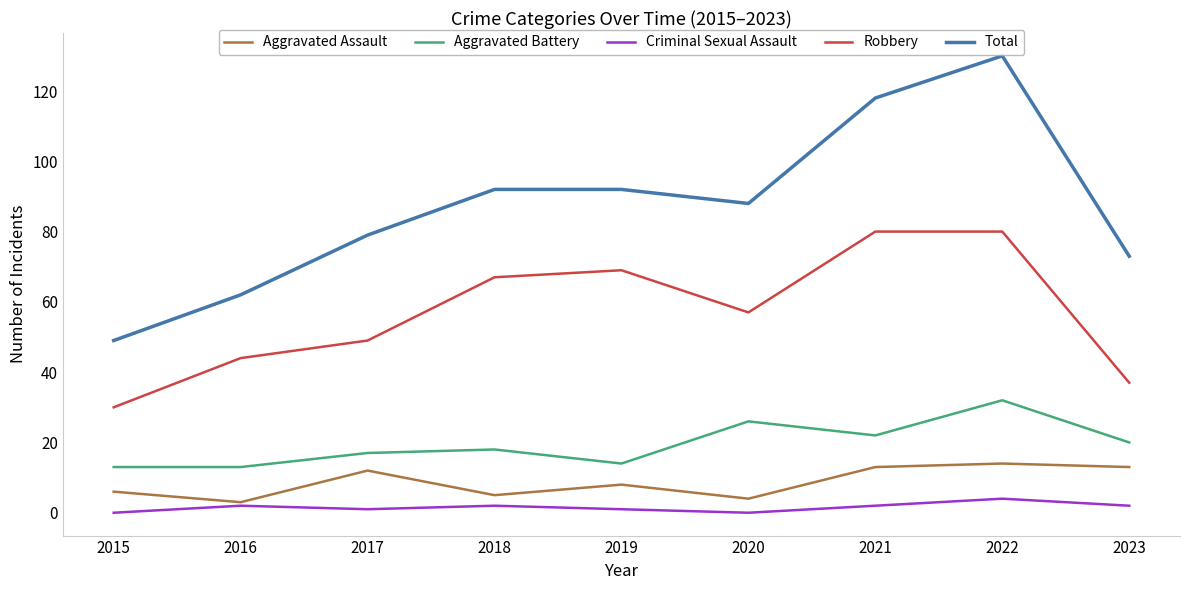

True or false: Aggravated Assault and Aggravated Battery cross at least once.

False